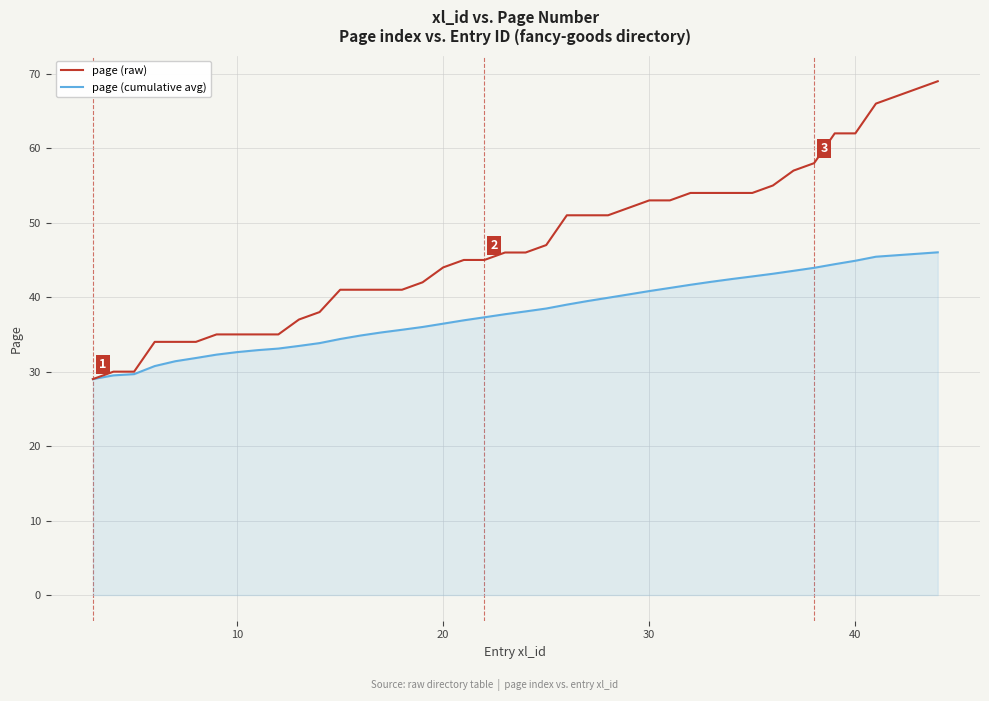

List the series in order of their overall mean, lowest first.

page (cumulative avg), page (raw)